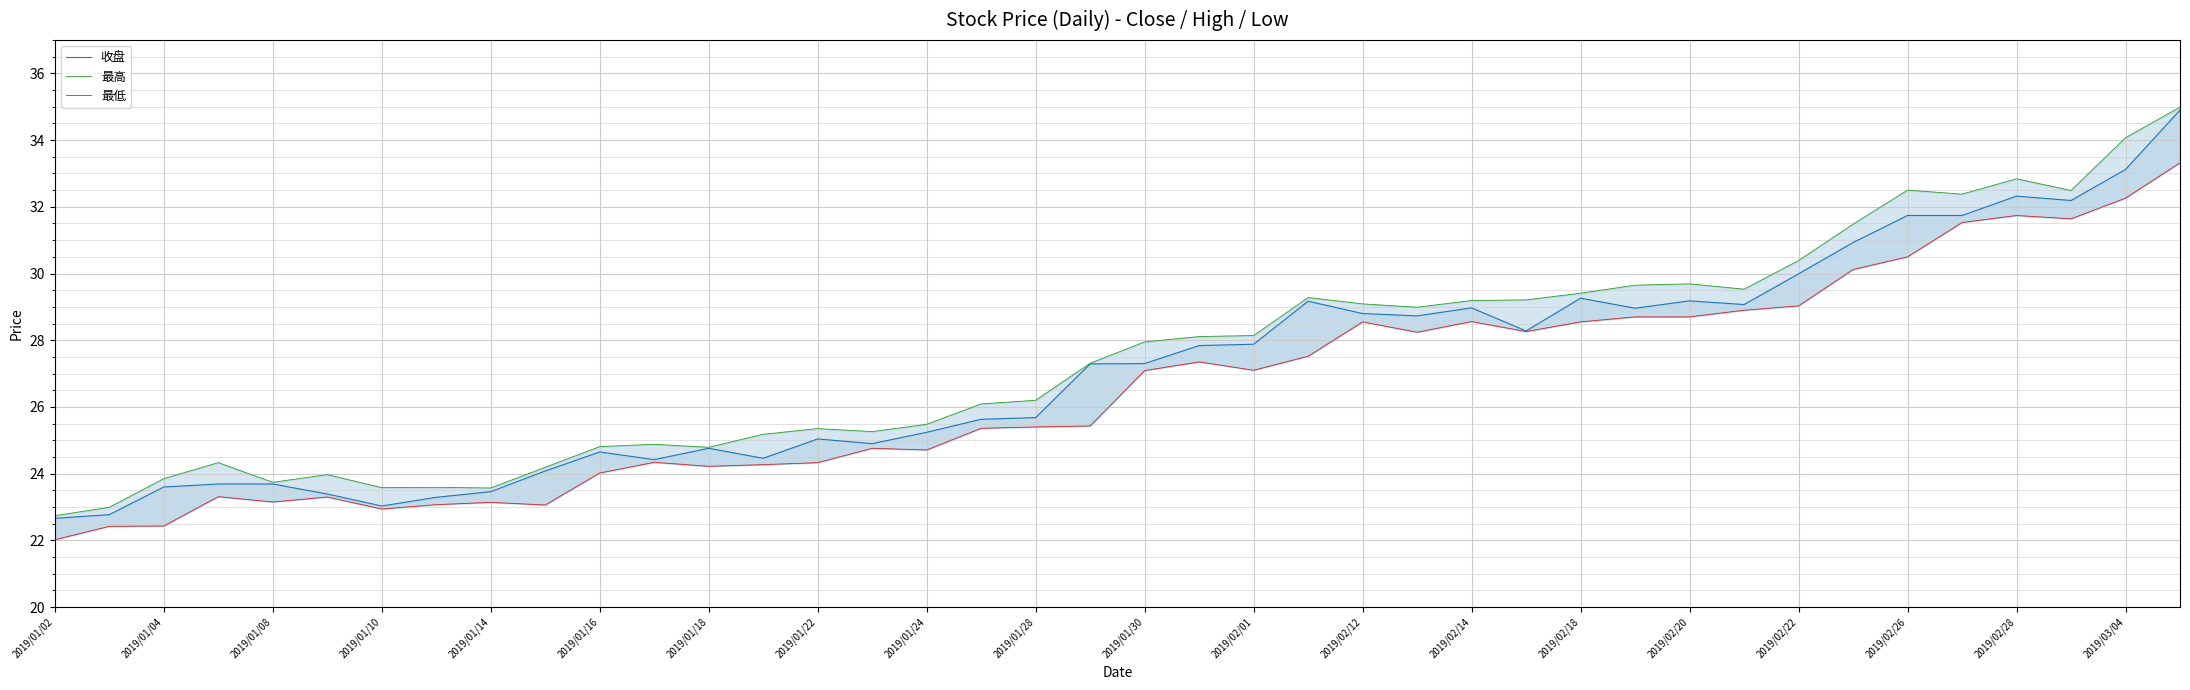

Which category has the lowest value across all series?

2019/01/02